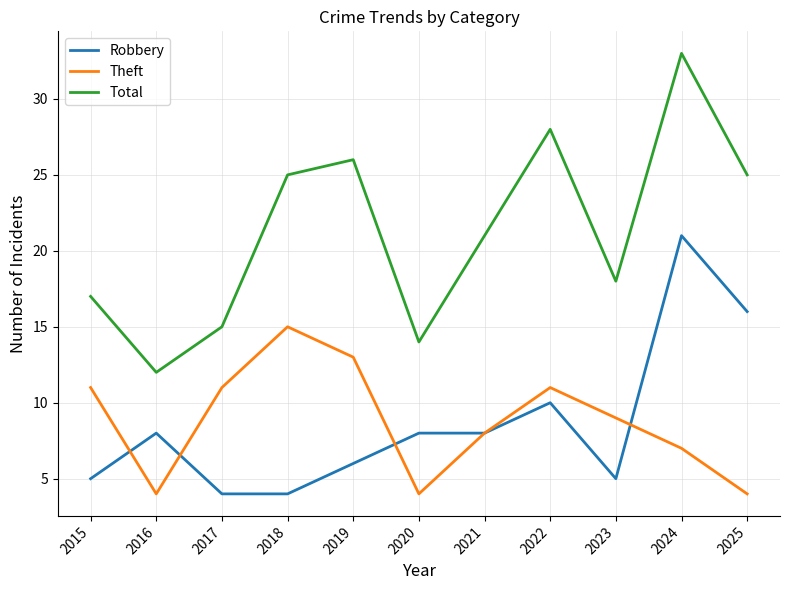

What are all the series names shown in the legend?

Robbery, Theft, Total